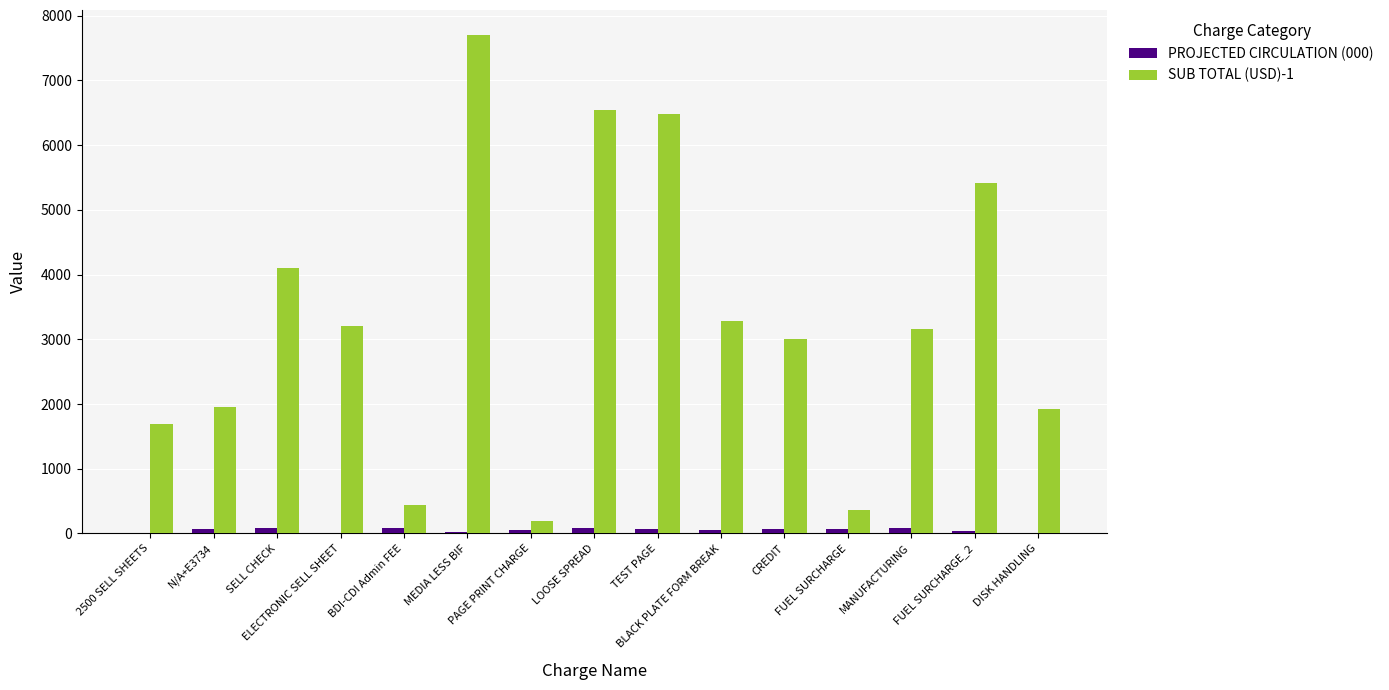

Which series has the largest total across all categories?

SUB TOTAL (USD)-1